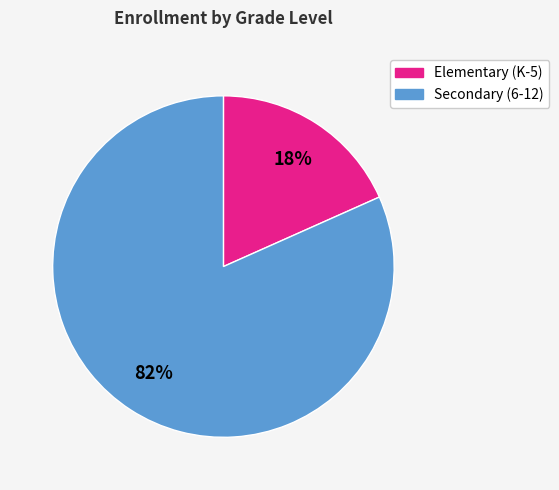

To the nearest percent, what is the average slice percentage?

50%